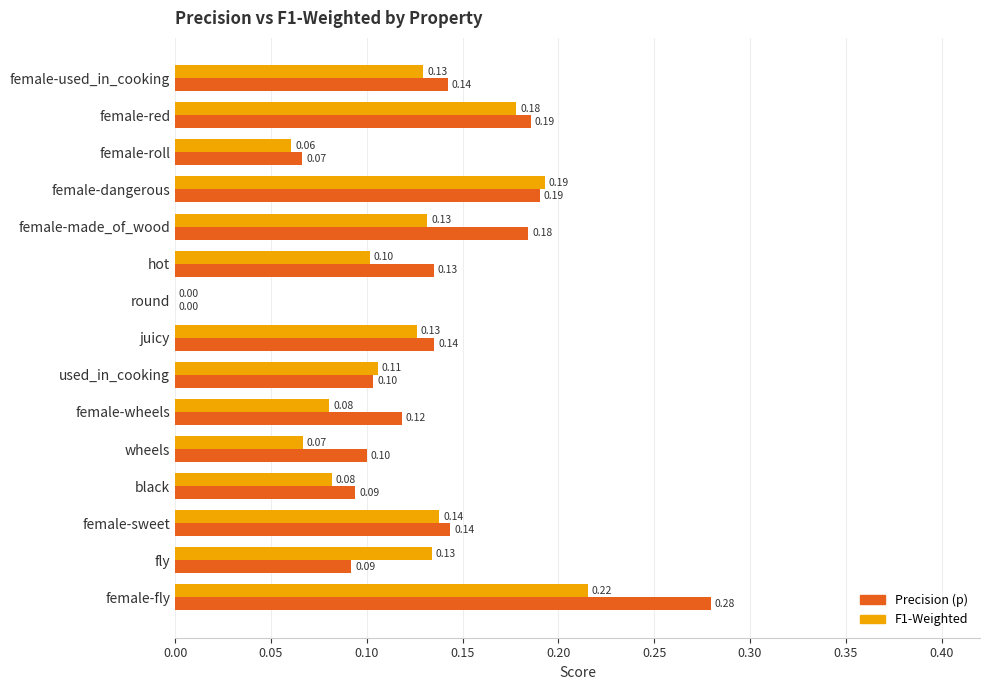

At which category is the sum across all series the highest?

female-fly